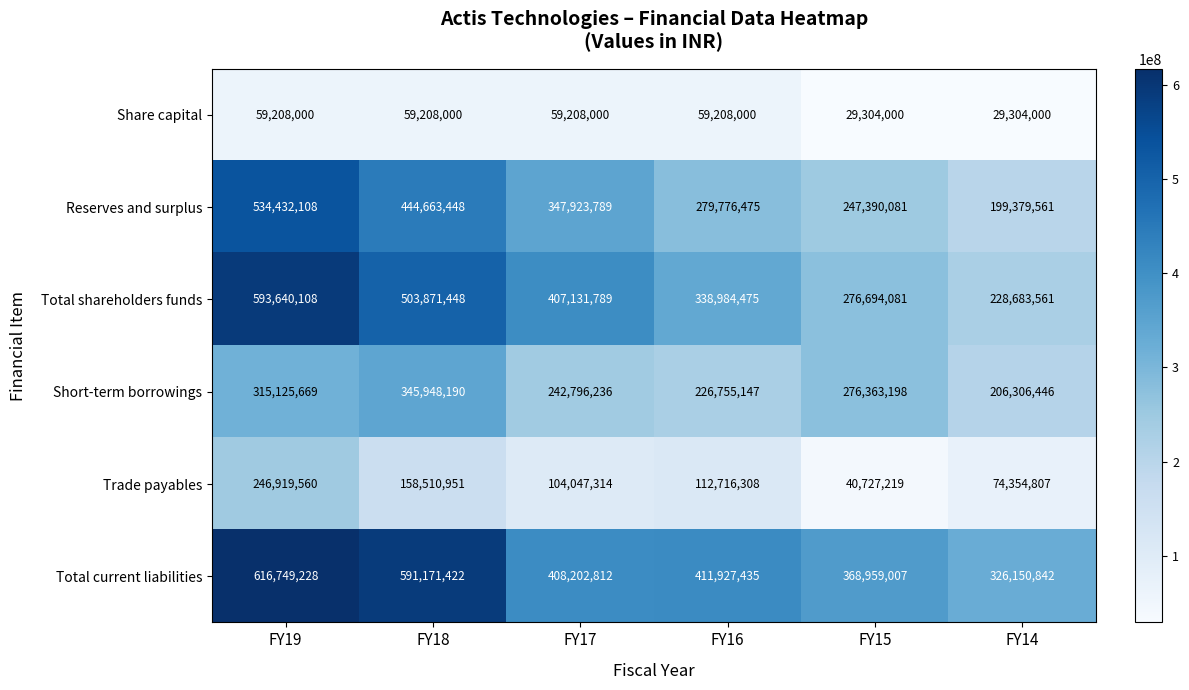

What is the difference between the Short-term borrowings values at FY19 and FY14?

108819223